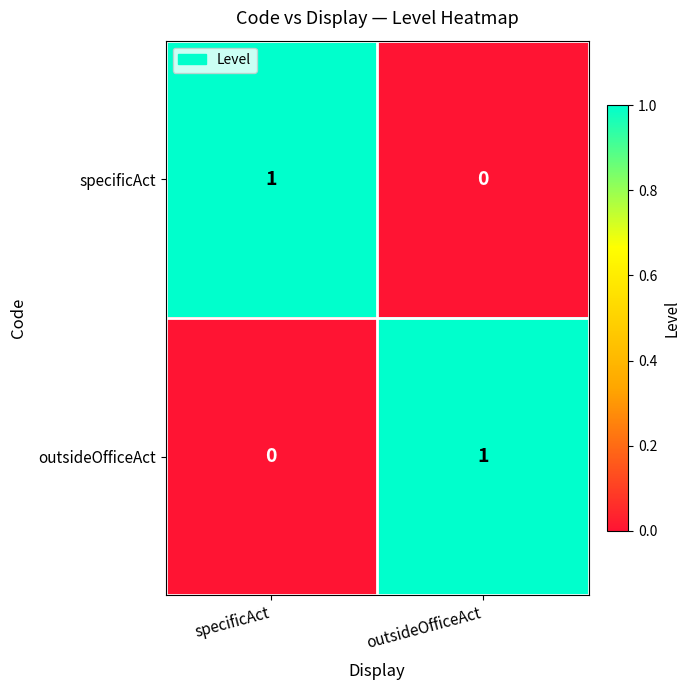

The value of outsideOfficeAct at specificAct is 1. True or false?

False